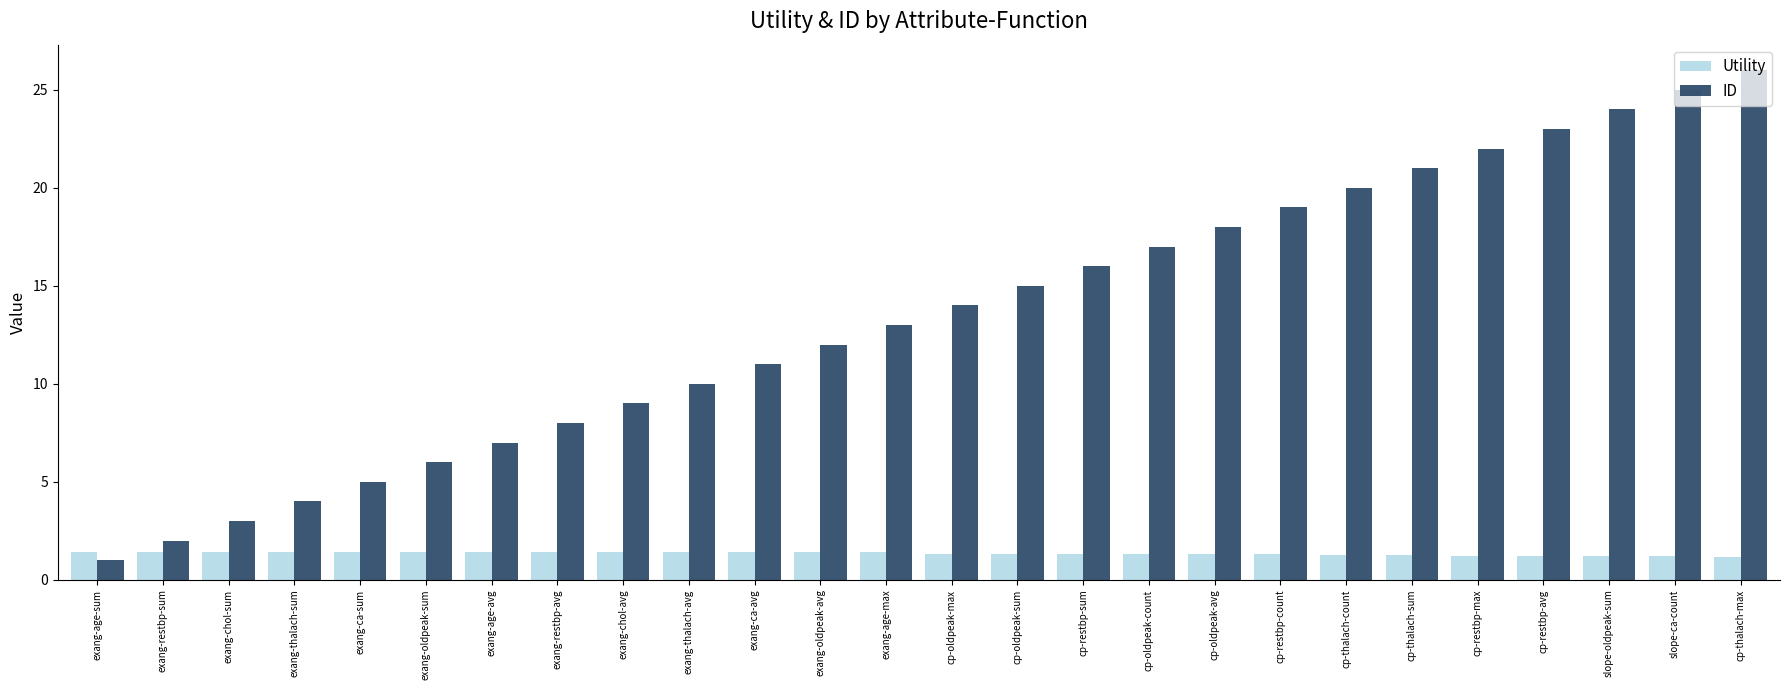

How many bars are there in each group?

2